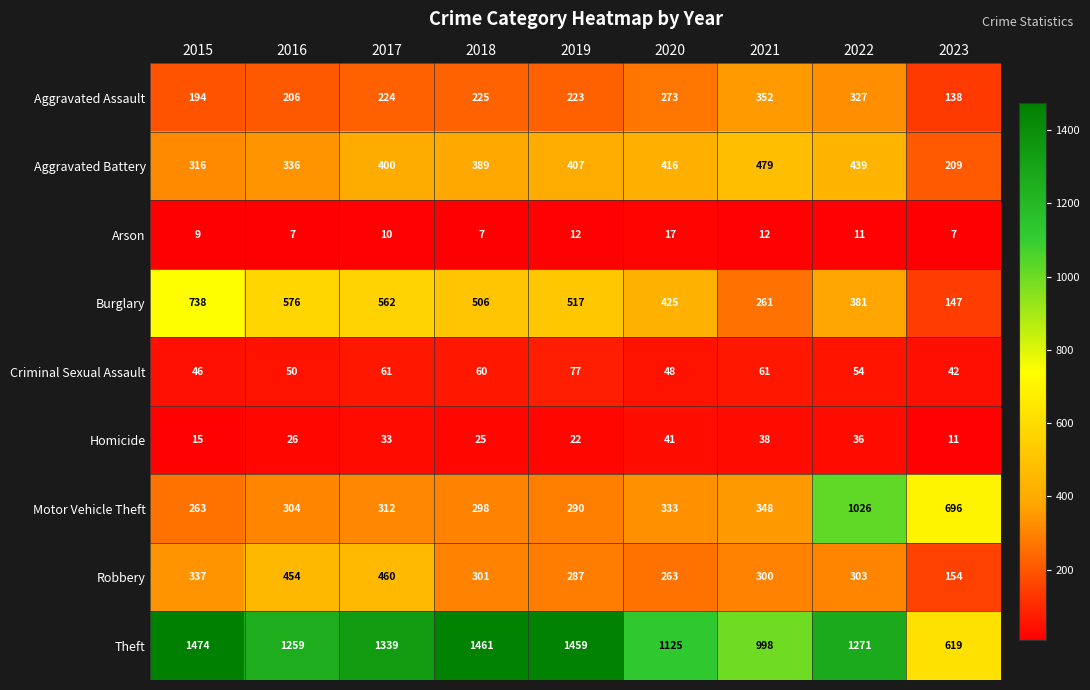

What is the minimum value shown in the chart?

7